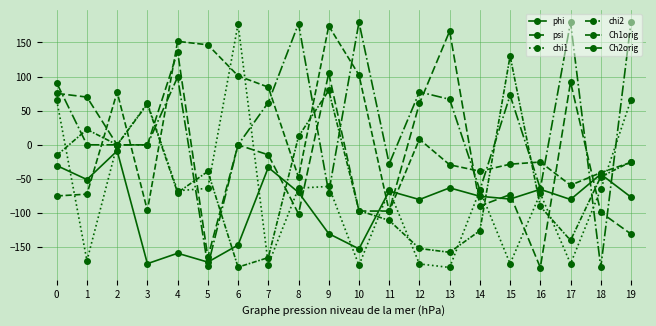

How many intersections are there between chi2 and psi?

12